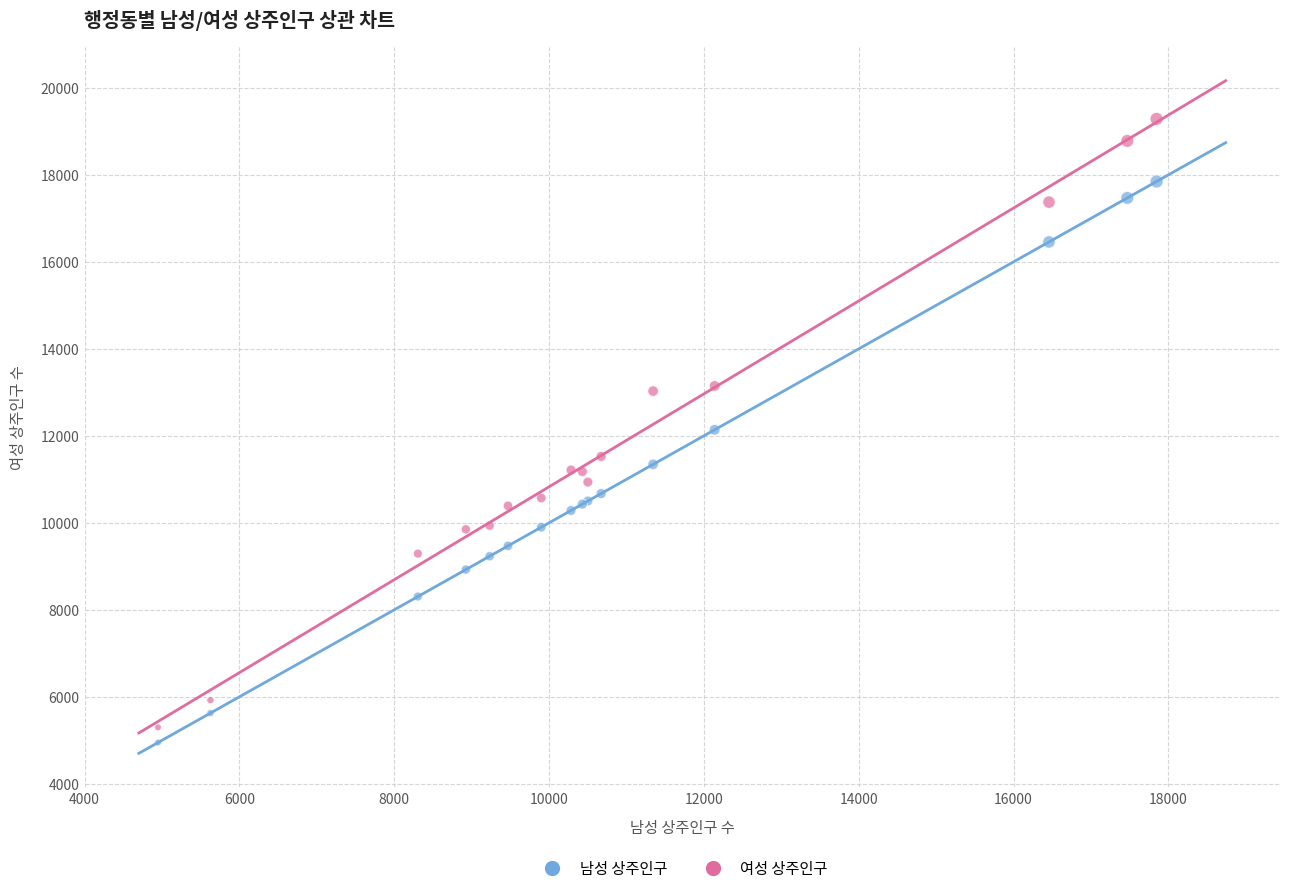

What is the X range (max minus min) for the scatter plot?

12899